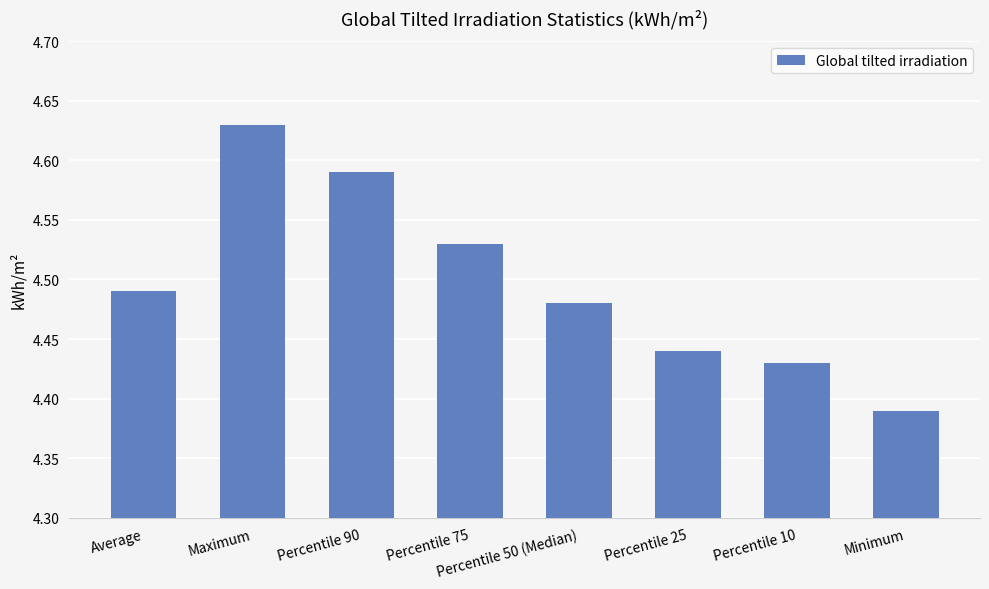

The value at Percentile 75 is 7.8. True or false?

False